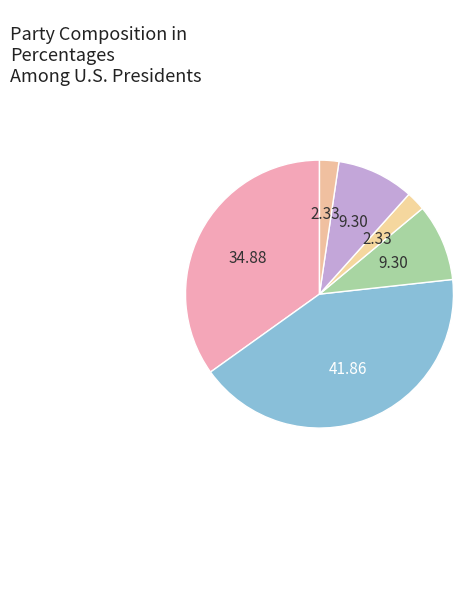

How many segments does this pie chart have?

6